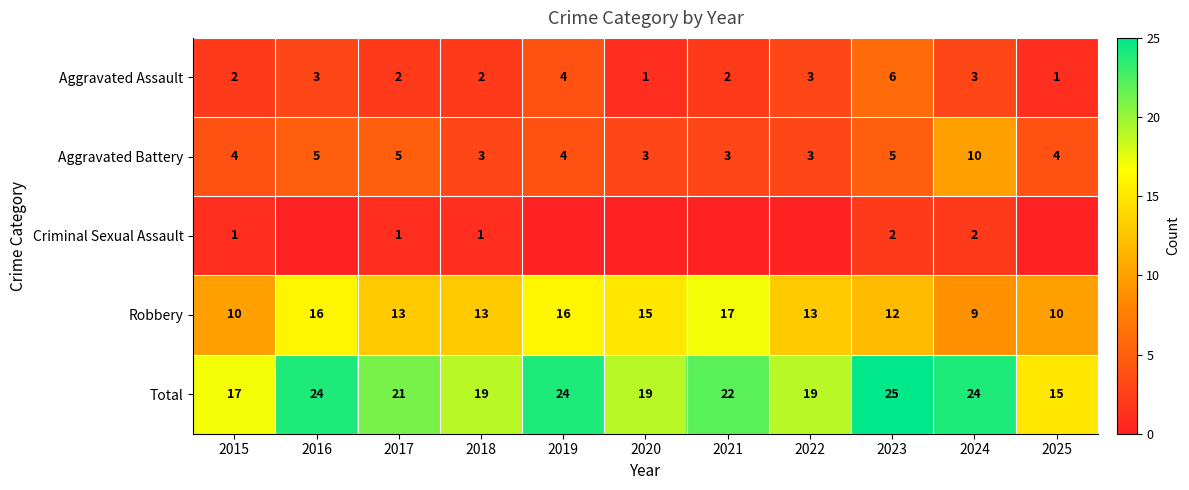

How many distinct data groups are displayed?

5